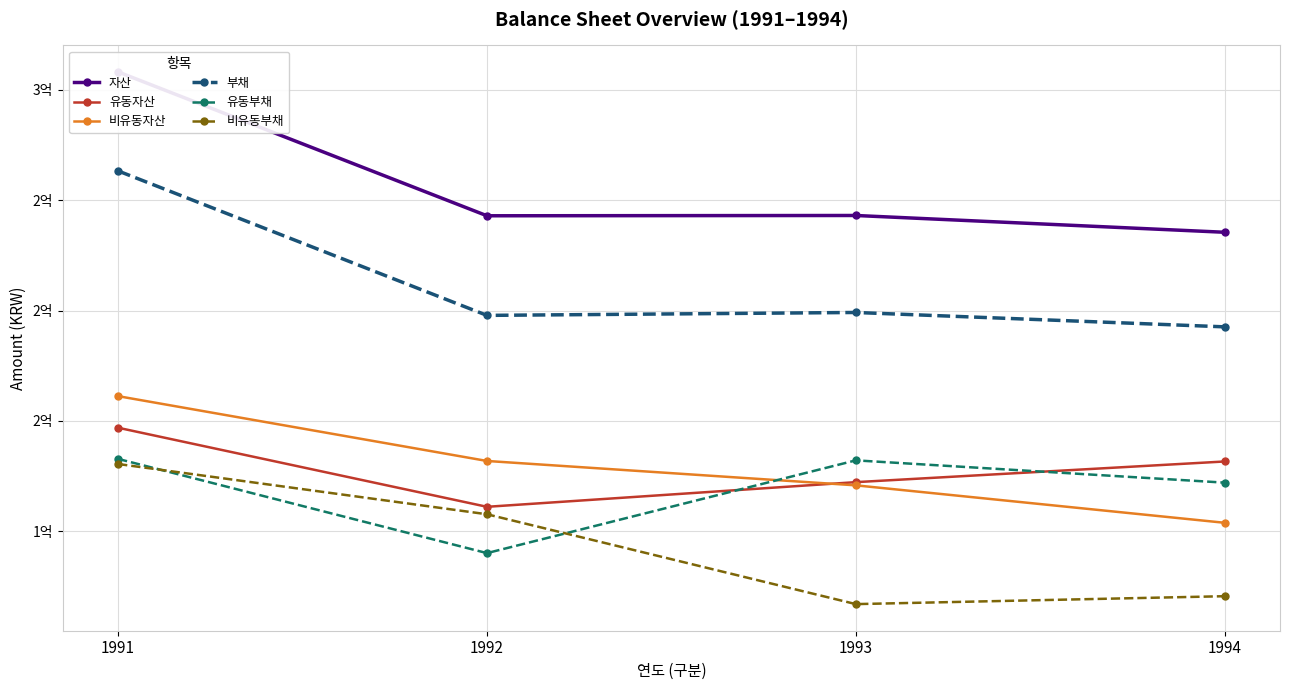

At 1991, list the series in order from largest to smallest.

자산, 부채, 비유동자산, 유동자산, 유동부채, 비유동부채